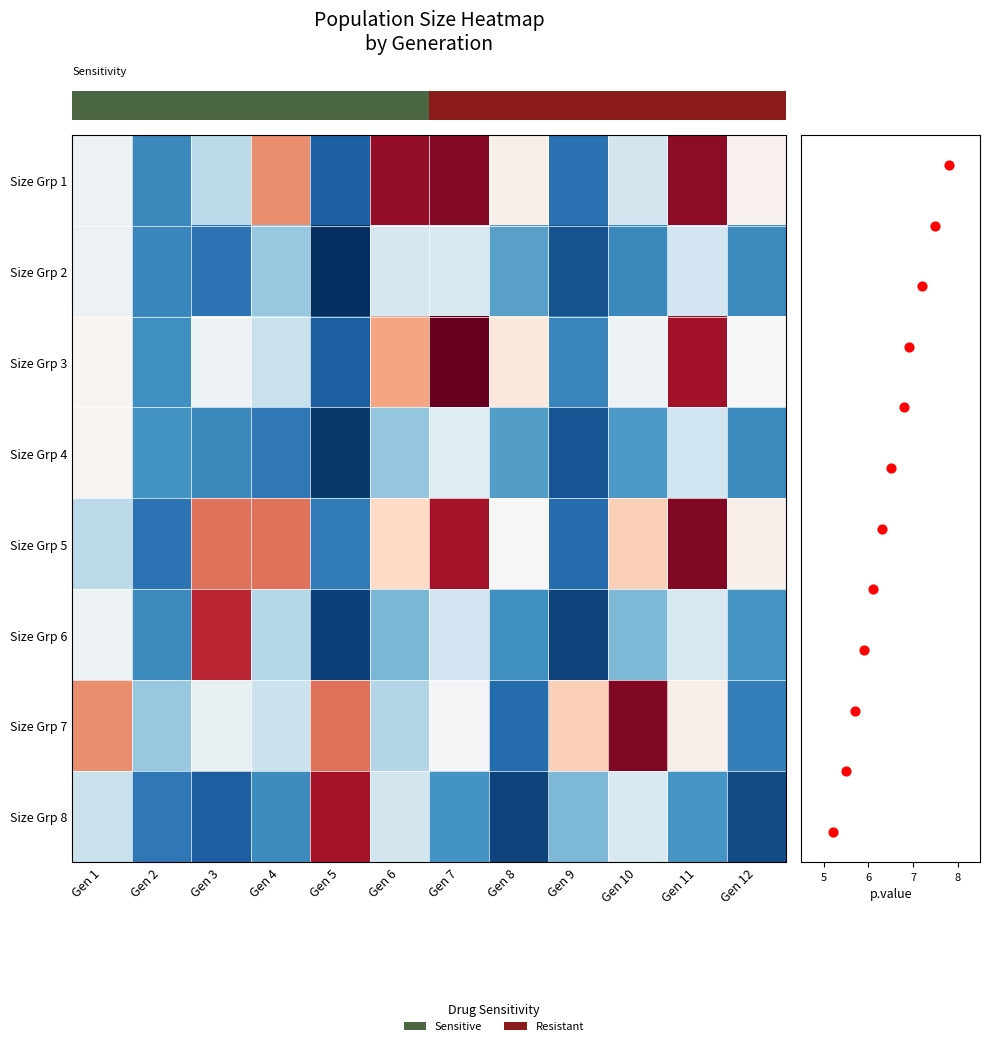

What is the total value across all series at Gen 2?

-18.9